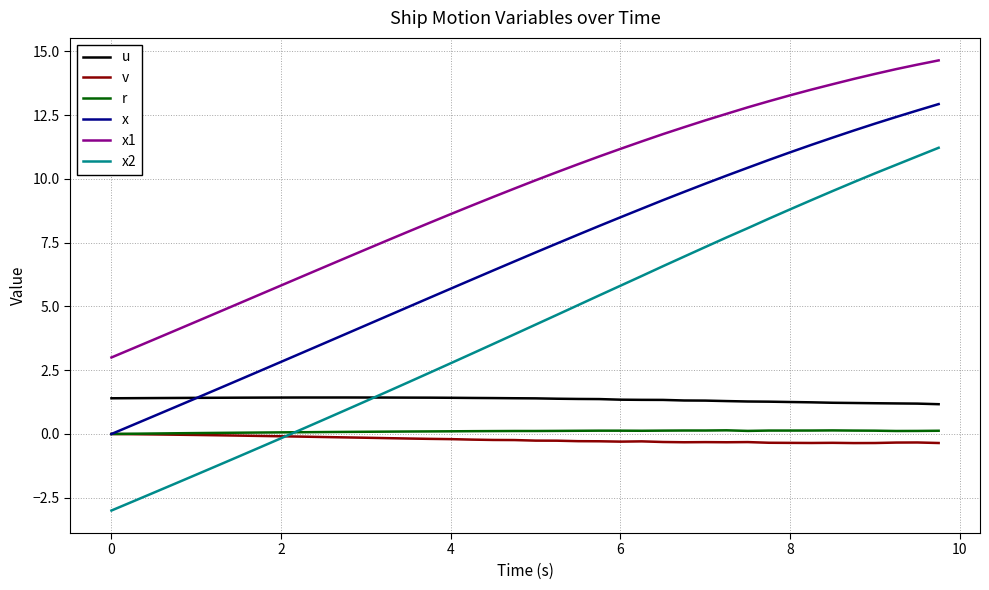

Which series has the largest total across all categories?

x1